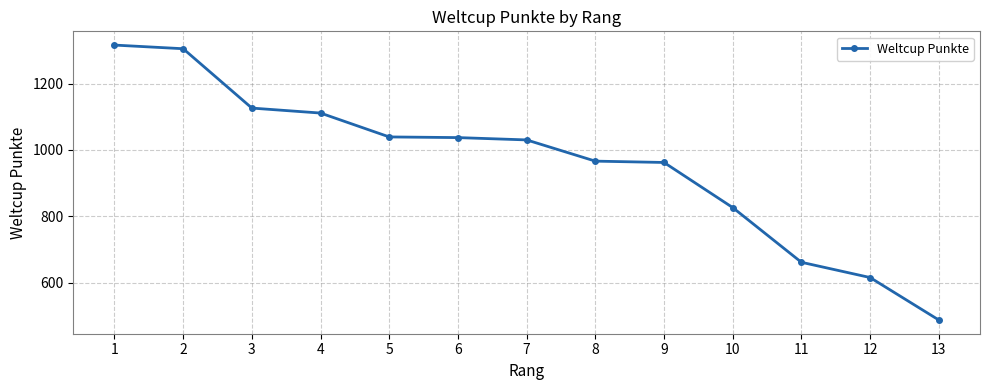

How many distinct data groups are displayed?

1